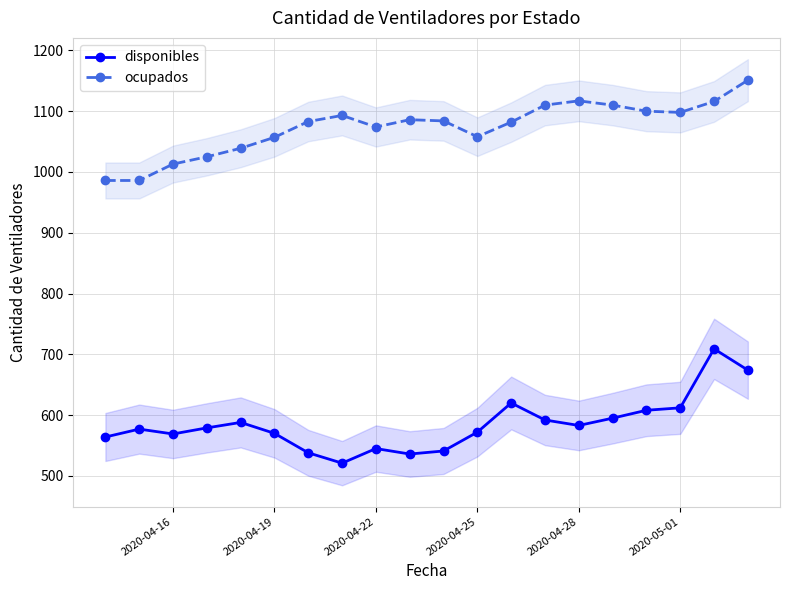

The value of disponibles at 2020-04-28 is 583. True or false?

True